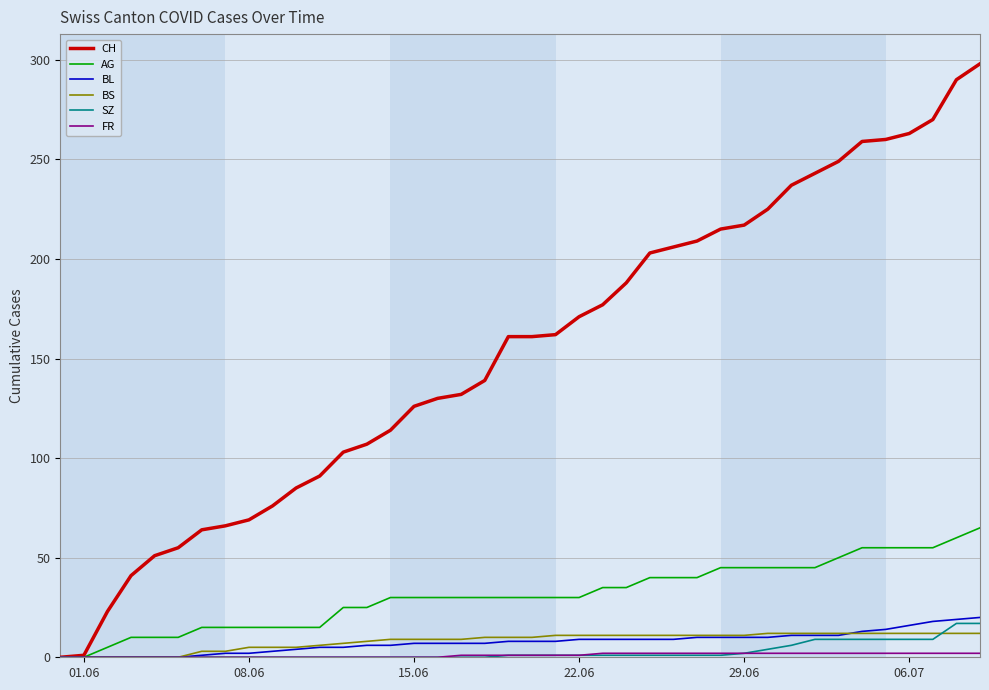

How many lines are shown in the chart?

6